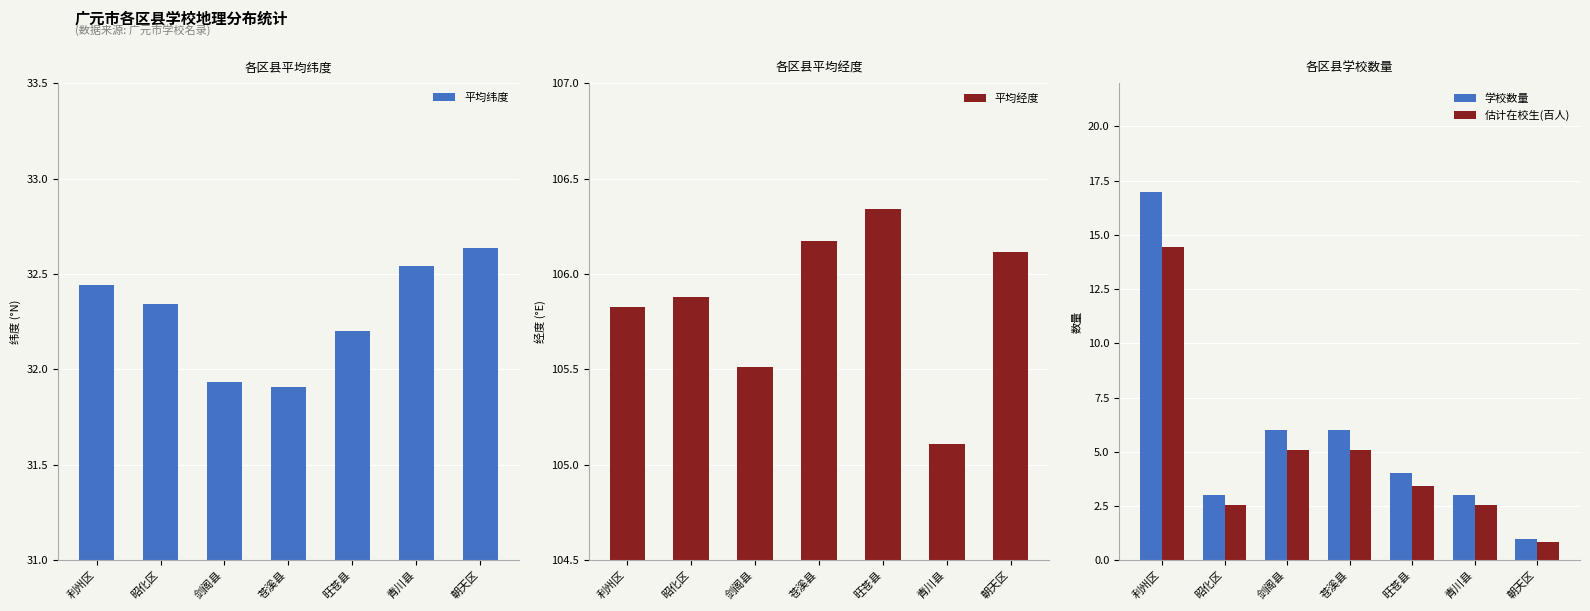

What are all the series names shown in the legend?

平均纬度, 平均经度, 学校数量, 估计在校生(百人)